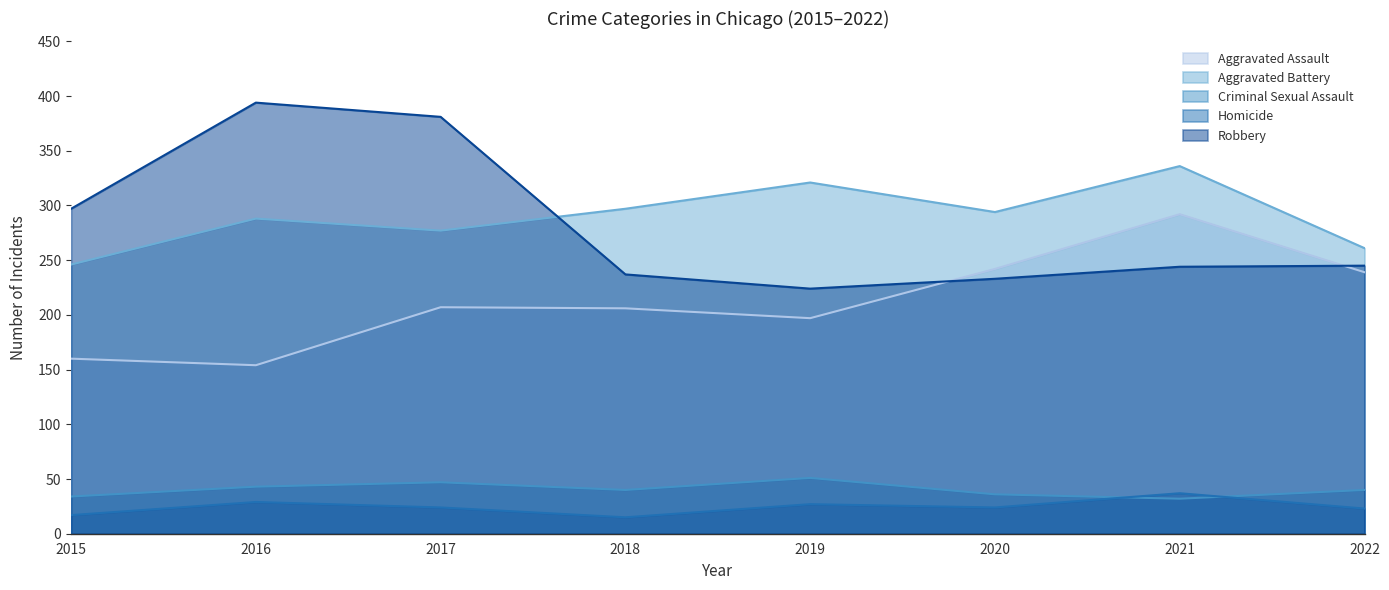

True or false: Aggravated Battery has more than 1 interior local peaks.

True